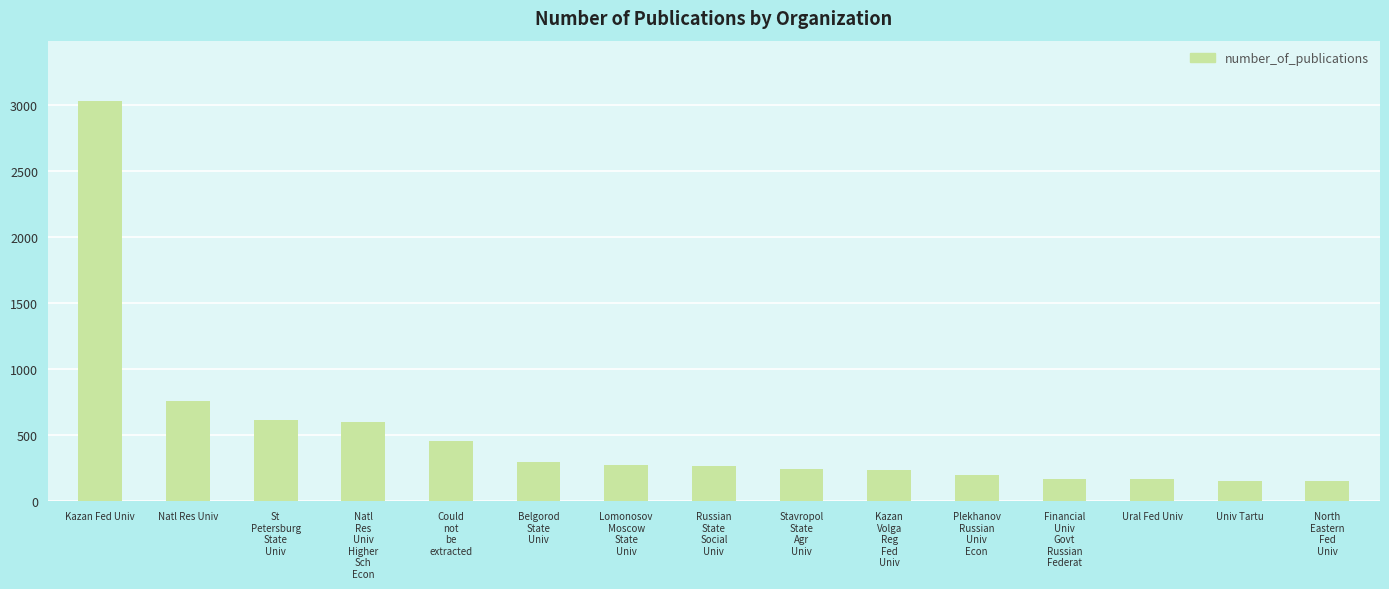

The value at Kazan Fed Univ is 3033. True or false?

True